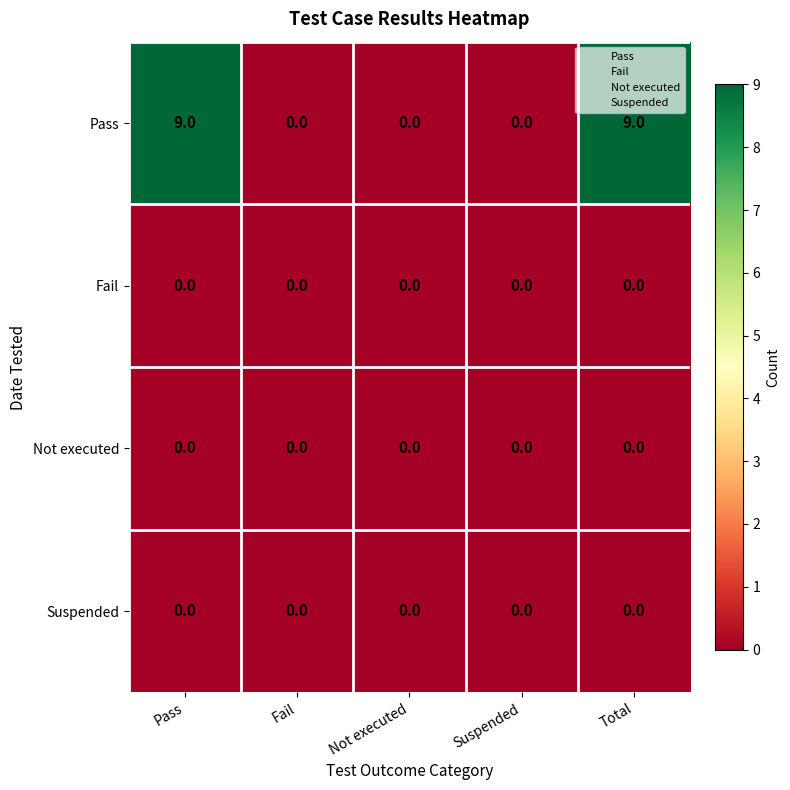

What is the greatest value displayed?

9